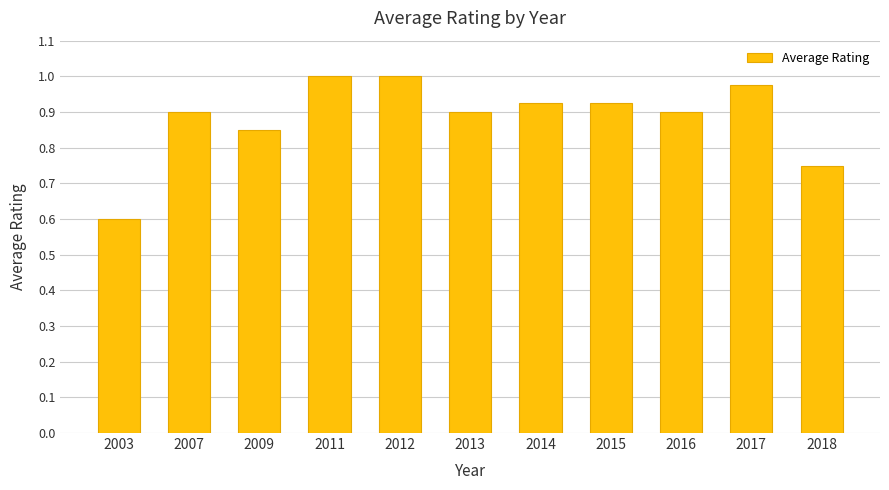

What is the smallest value displayed?

0.6